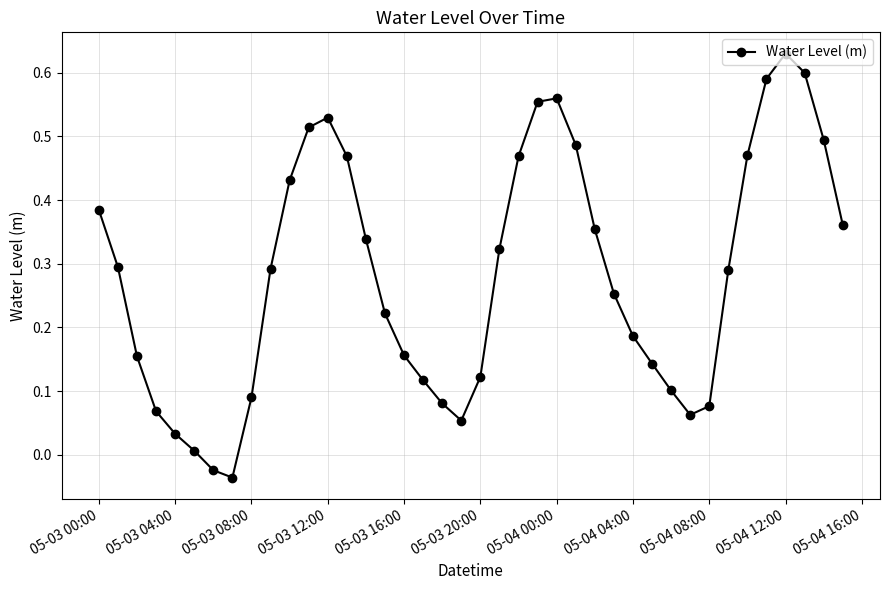

True or false: there are more than 1 points higher than both neighbors.

True